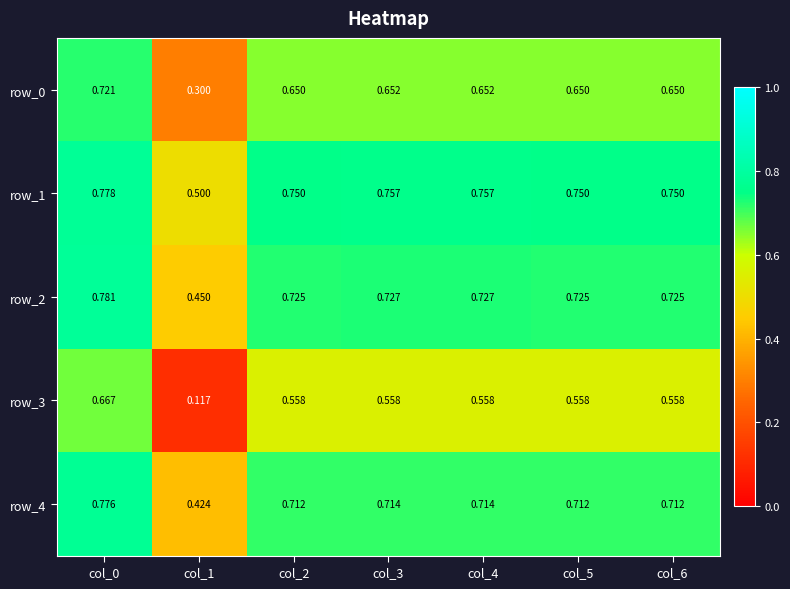

Which category has the highest value across all series?

col_0